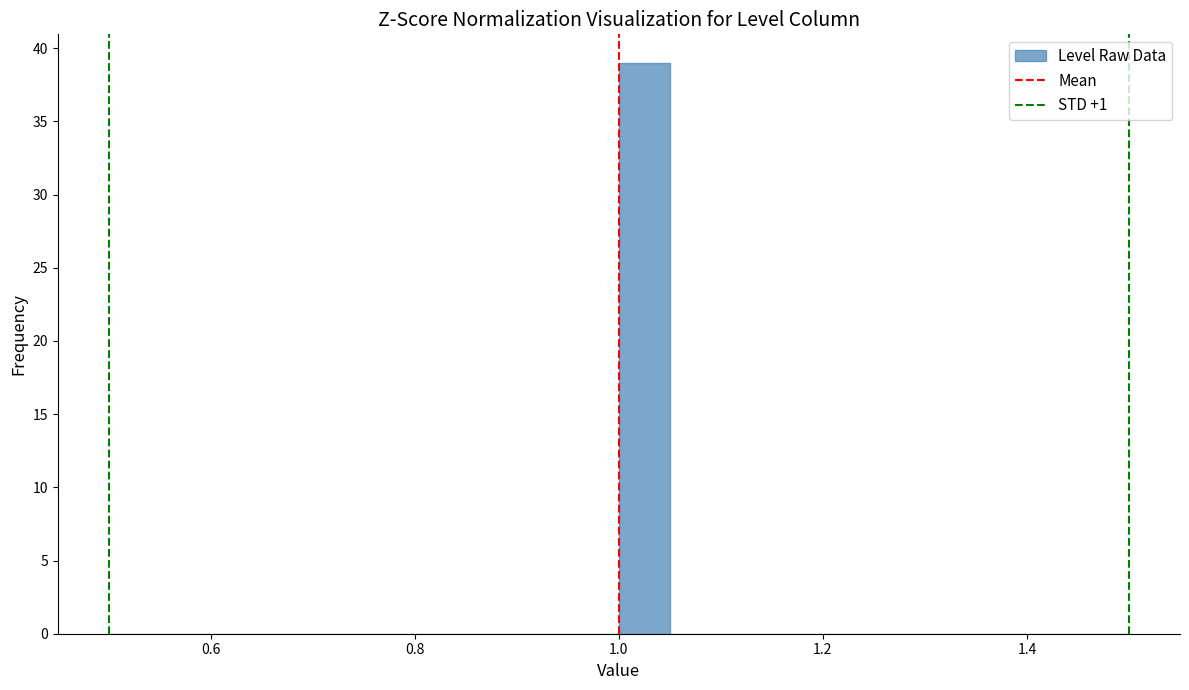

Read against the x-axis, roughly where is the centre of the tallest bar?

1.02